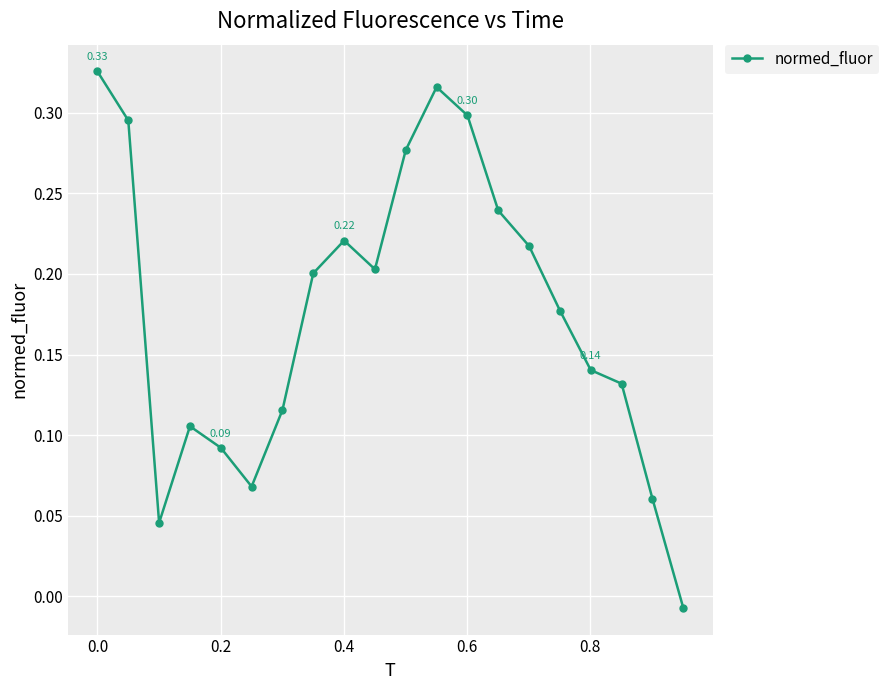

True or false: the data has more than 0 interior local peaks.

True